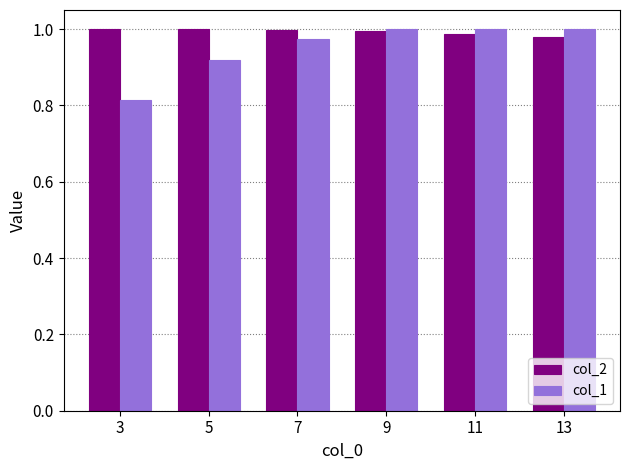

Are the bars grouped side by side (vs. stacked)?

Yes